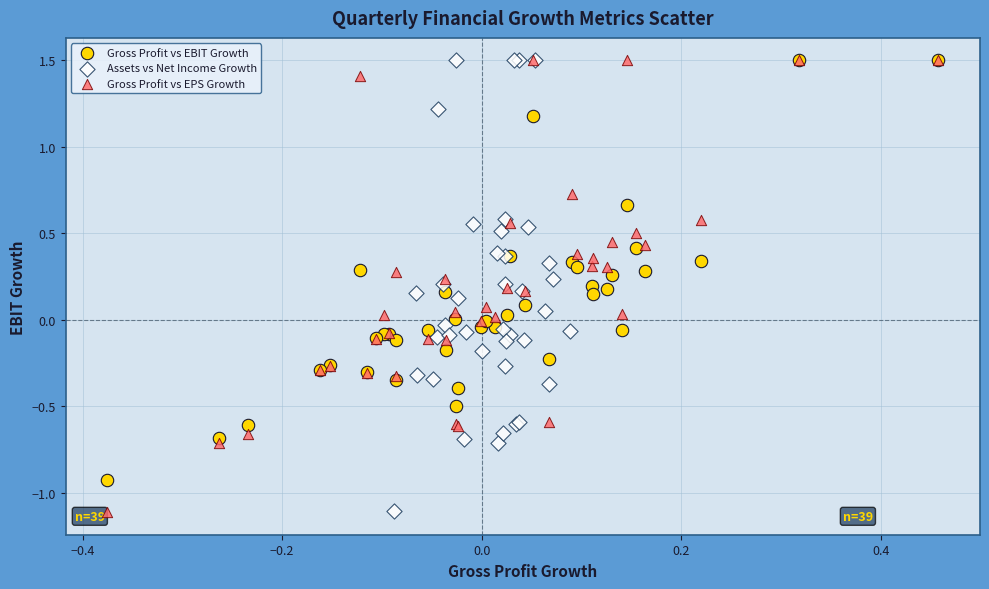

Which series has the widest spread of Y values?

Gross Profit vs EPS Growth